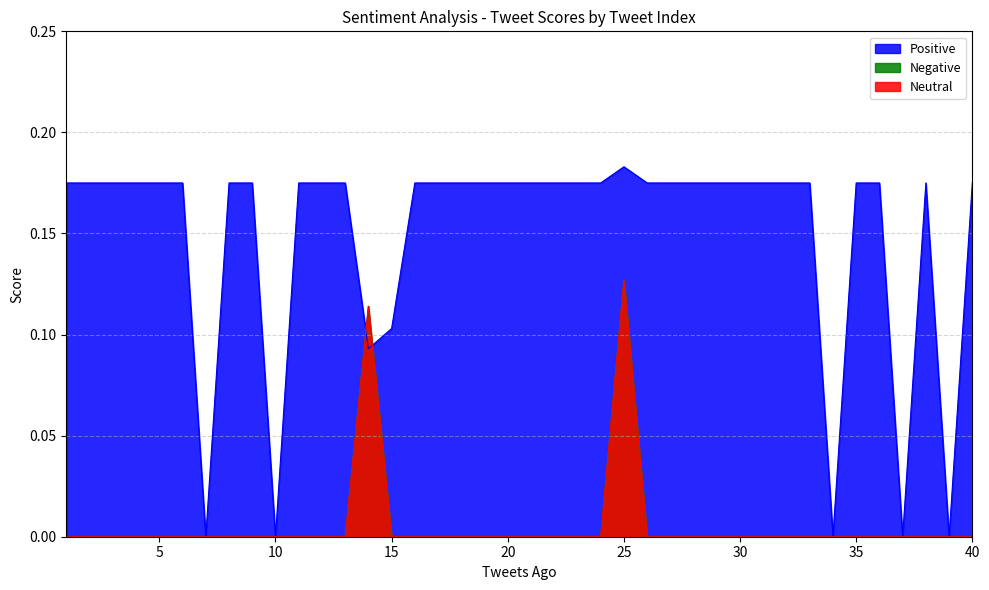

In Positive, how many points are lower than both neighbors (excluding endpoints)?

6